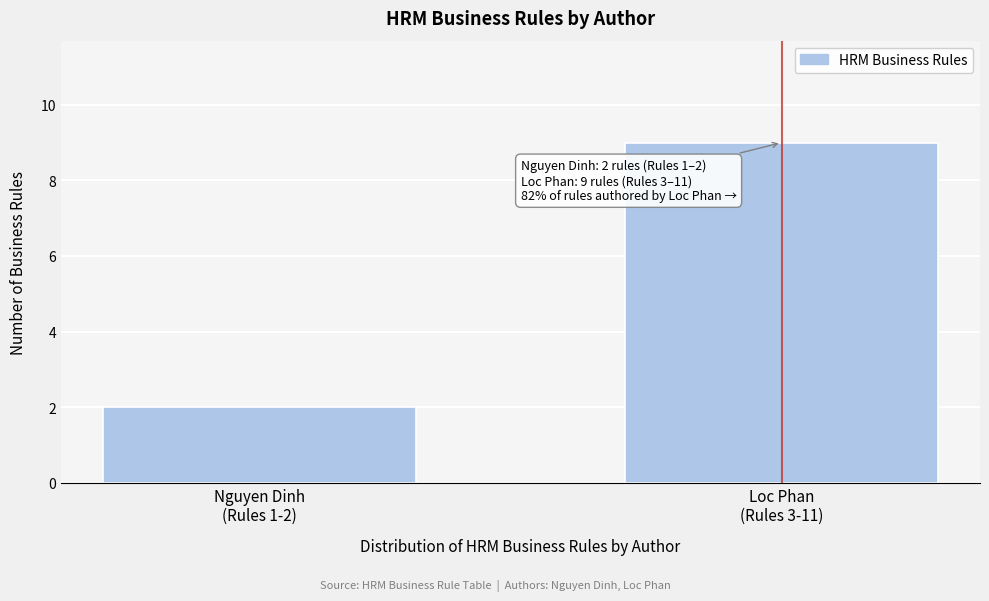

Reading left to right, transcribe all the data shown in this chart.

2	9